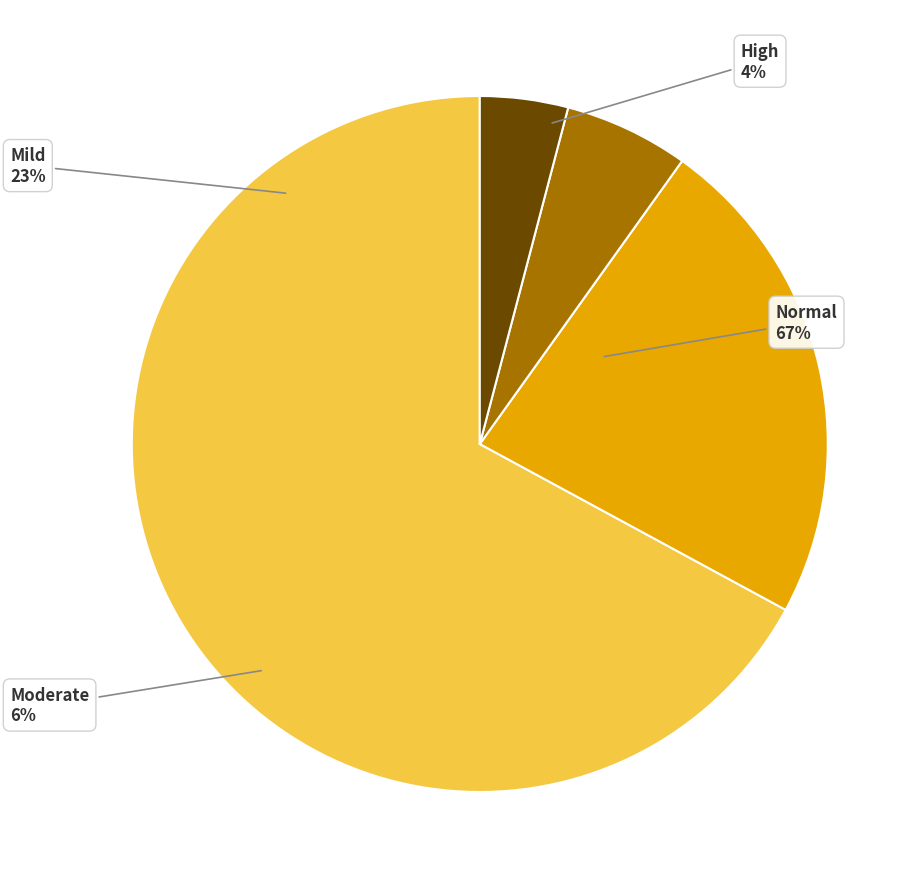

What is the largest slice in the pie chart?

Normal (HAZ-score > -1)